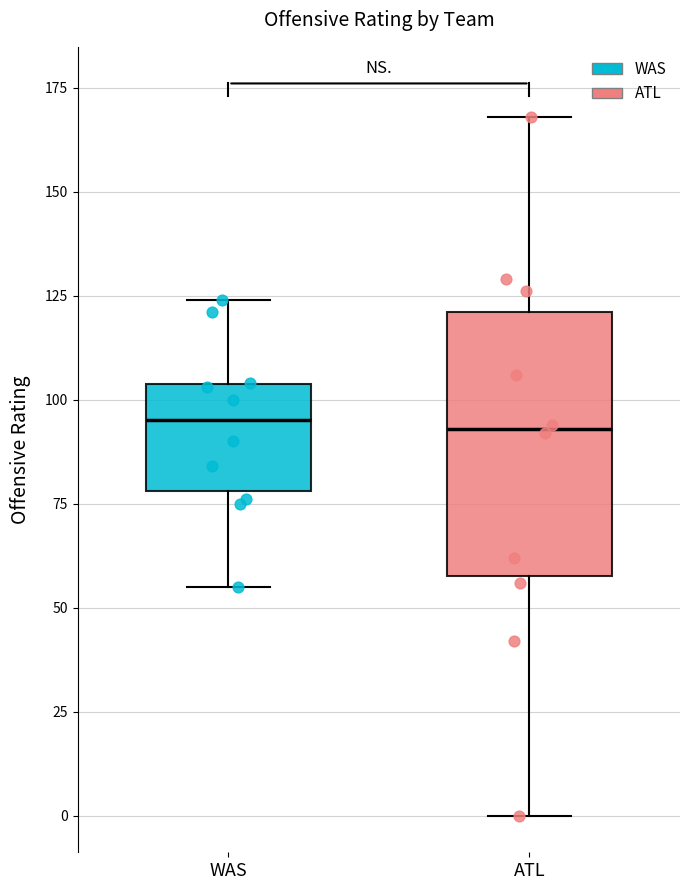

Reading left to right, transcribe this box plot: for each box, give where its median line is, the range the box spans, and where its two whiskers end, as read against the y-axis. The values are not printed on the chart, so give them approximately, as read against the axis.

WAS: median 95, box 80 to 105, whiskers 55 to 125
ATL: median 95, box 60 to 120, whiskers 0 to 170